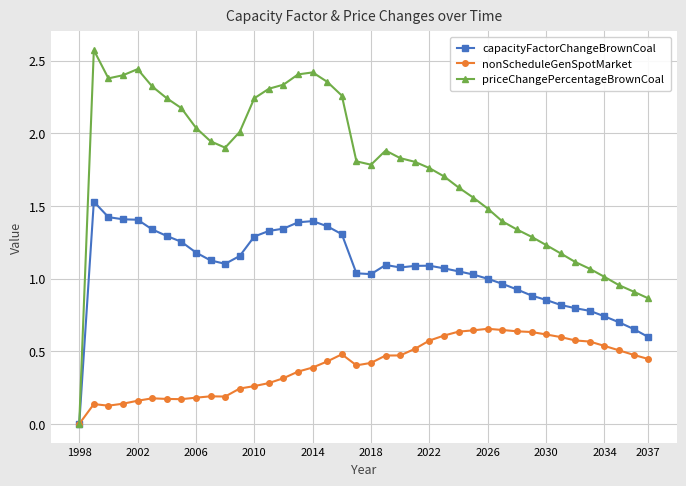

Is this an area chart (filled region under the line)?

No